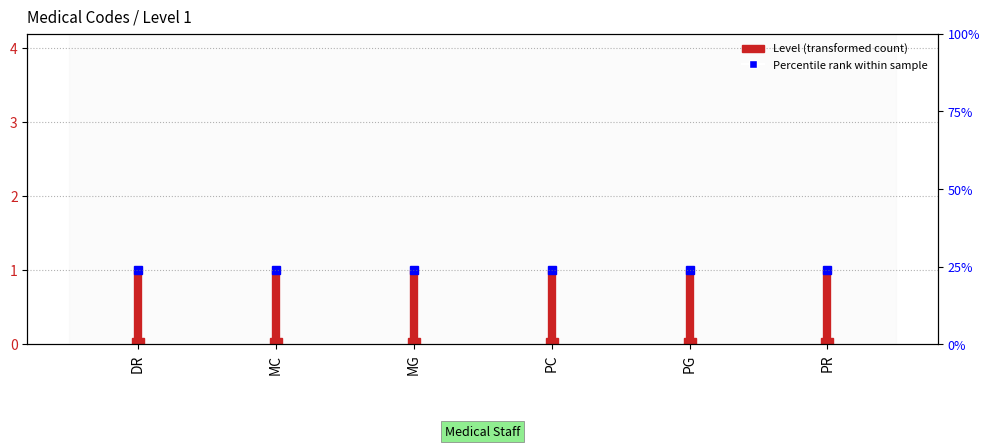

How many lines are shown in the chart?

1